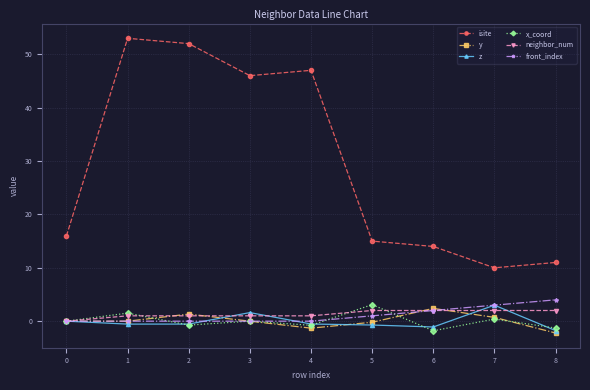

Which category has the lowest value in the z series?

8